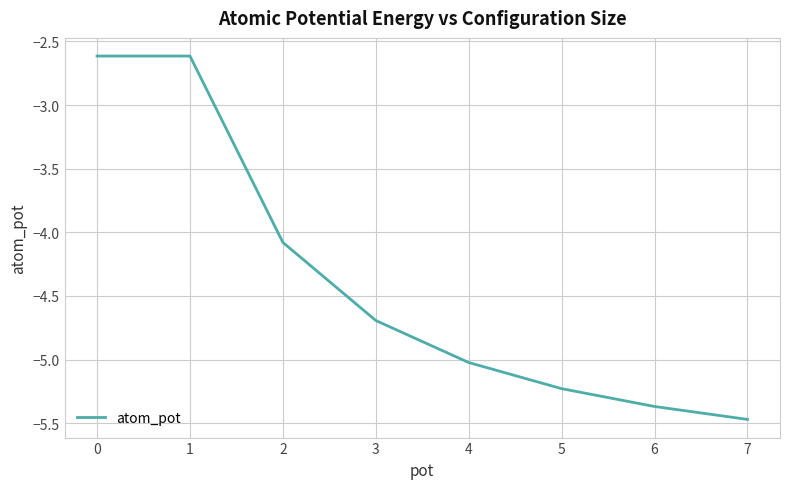

What is the sum of the values at 1 and 7?

-8.1